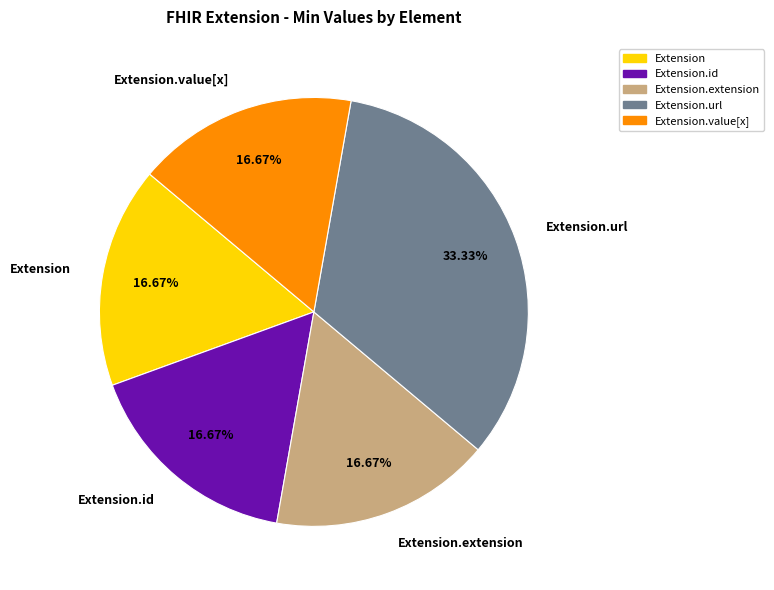

How many segments does this pie chart have?

5